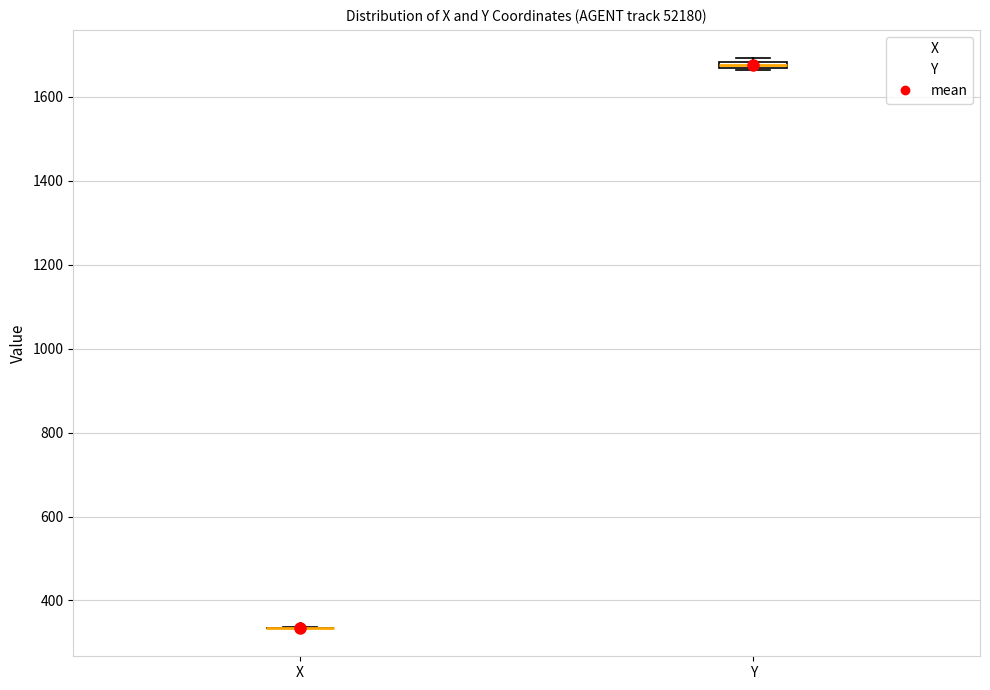

Where is the upper edge of the box for Y on the y-axis? The values are not printed on the chart, so give them approximately, as read against the axis.

1680